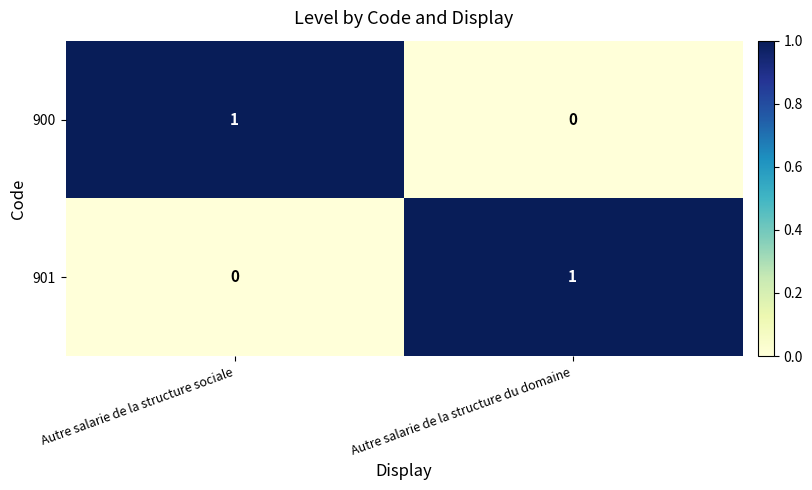

Rank the series at Autre salarie de la structure du domaine from highest to lowest value.

901, 900